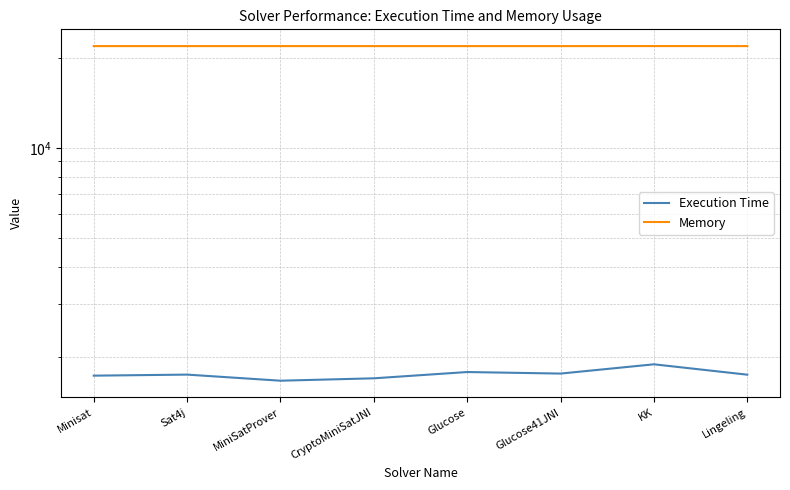

What is the minimum value for Execution Time?

1666